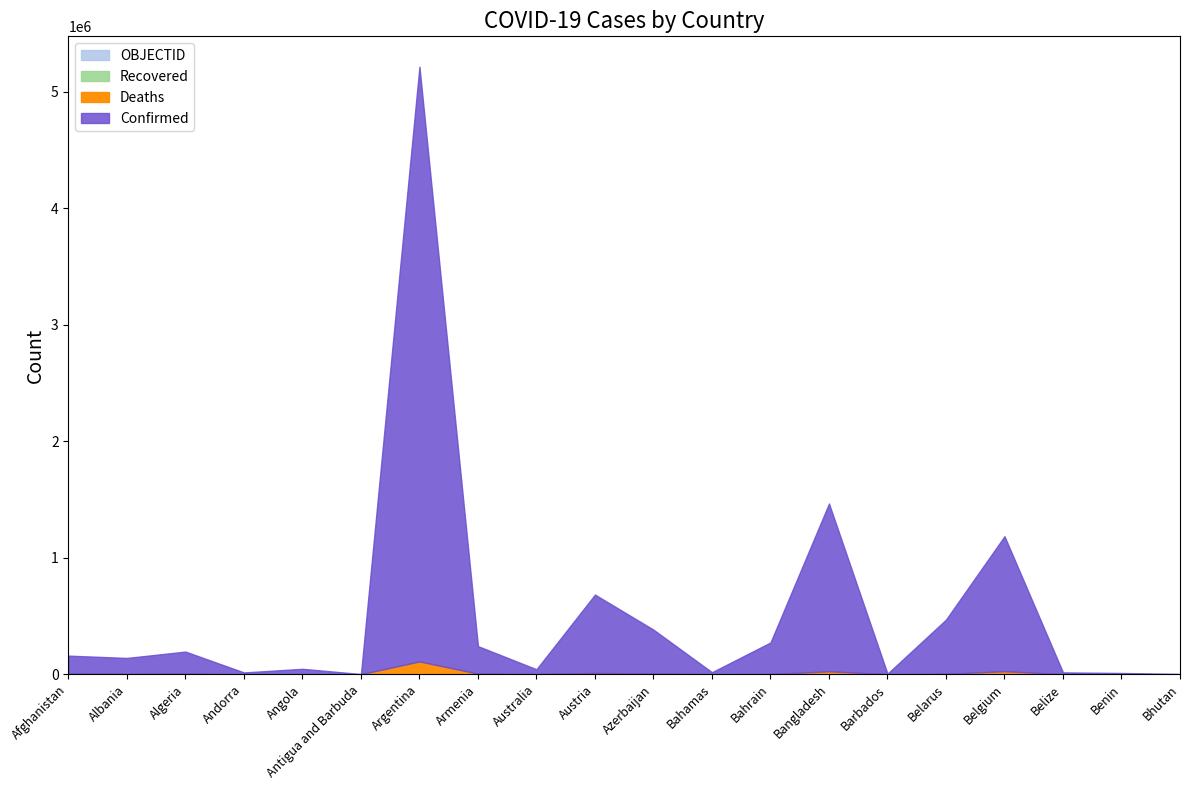

How many lines are shown in the chart?

4